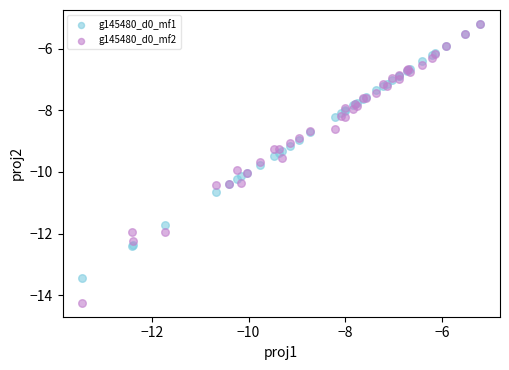

What are all the series names shown in the legend?

g145480_d0_mf1, g145480_d0_mf2